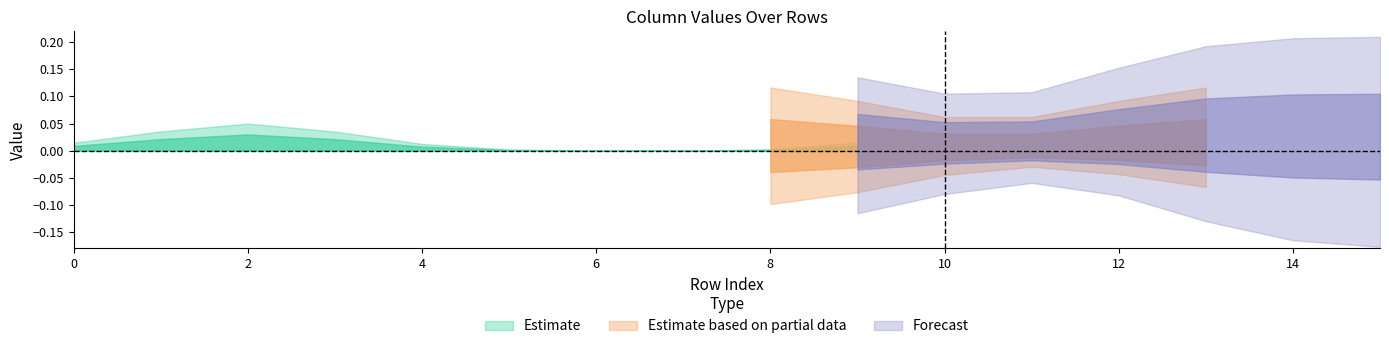

True or false: col_6 has a value of 1 at 5.

False